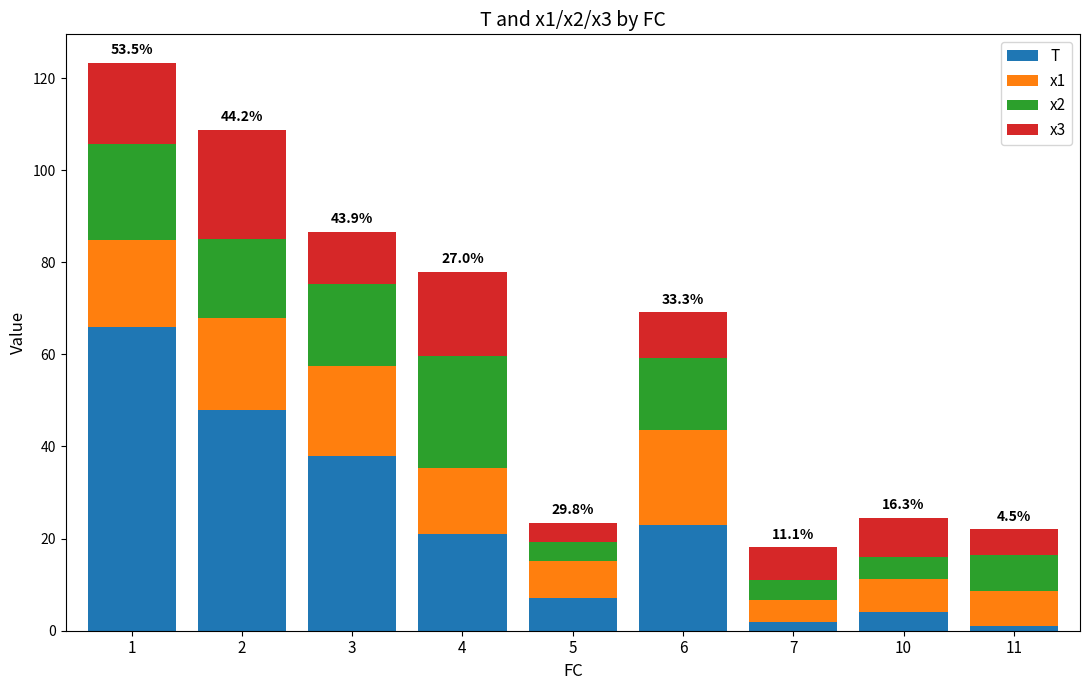

What is the maximum value for T?

66.0